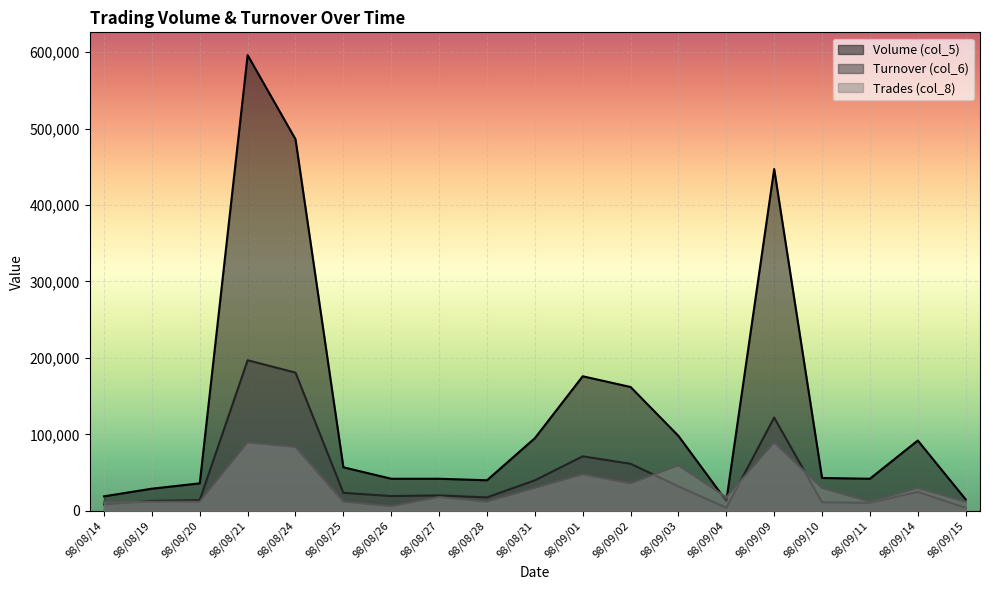

What is the minimum value shown in the chart?

3900.0